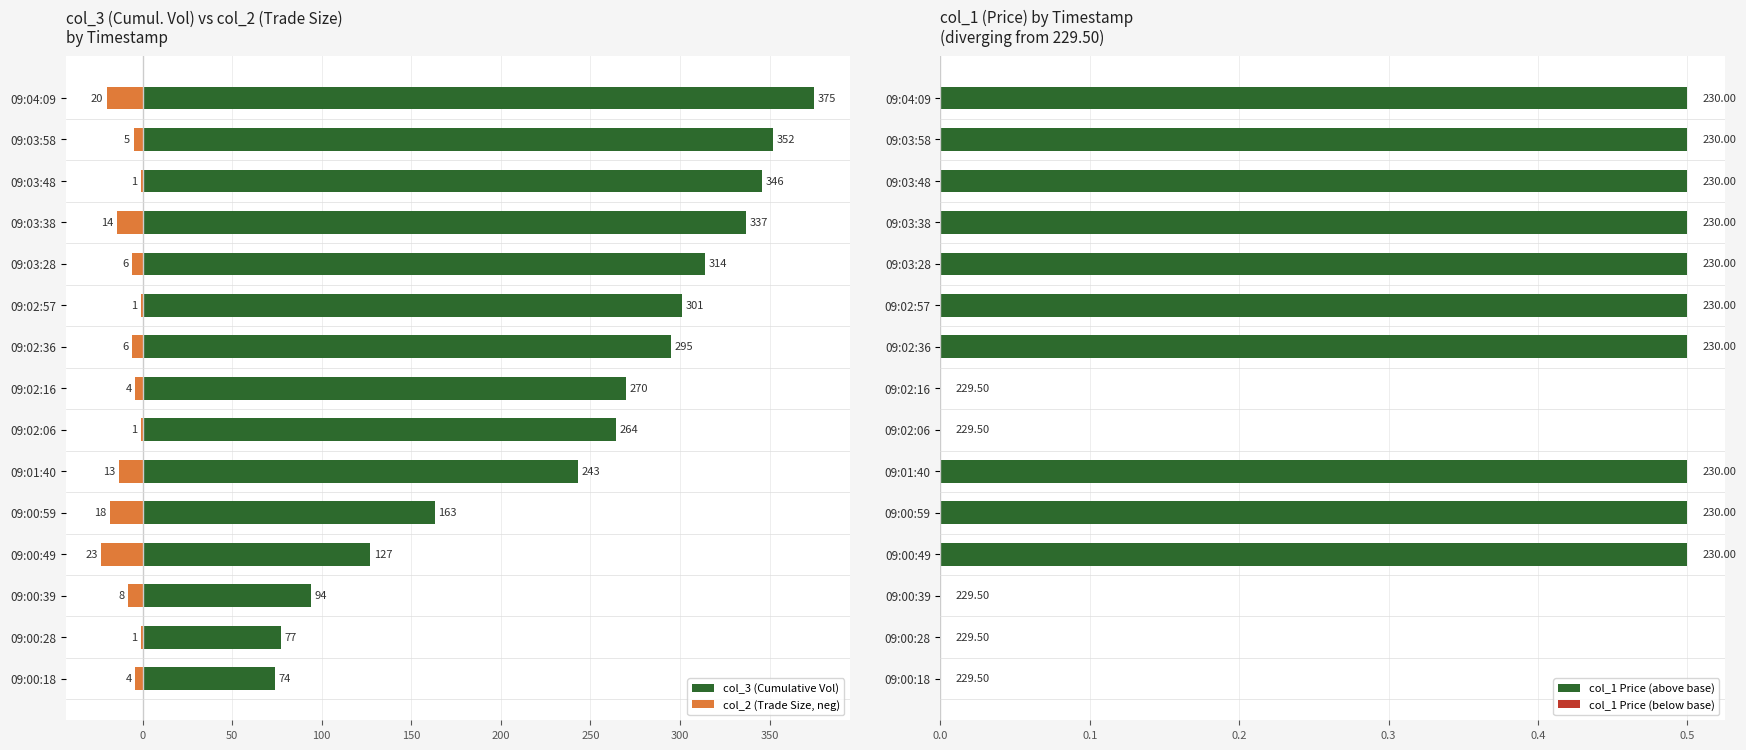

What is the maximum value shown in the chart?

375.0